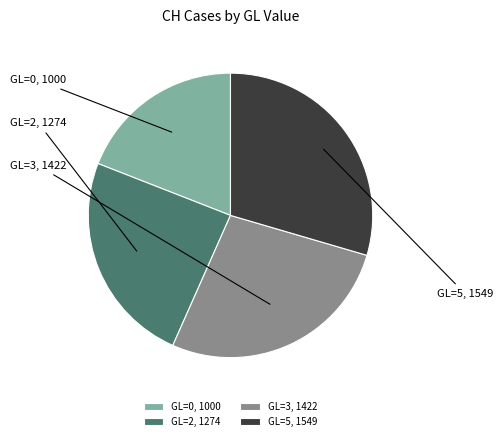

To the nearest percent, what is the average slice percentage?

25%